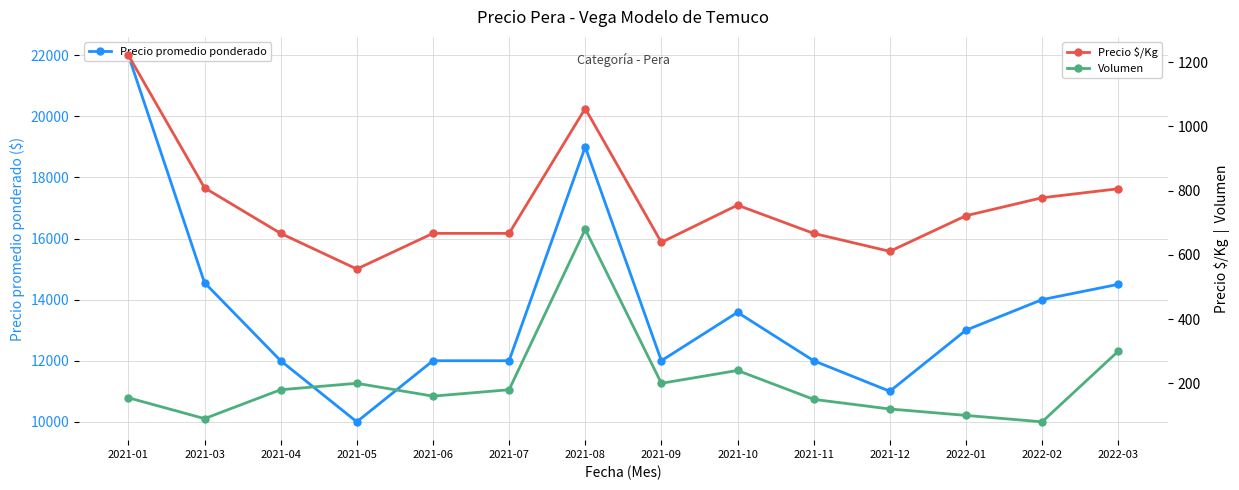

Which series changed the most between 2021-12 and 2022-03?

Precio promedio ponderado